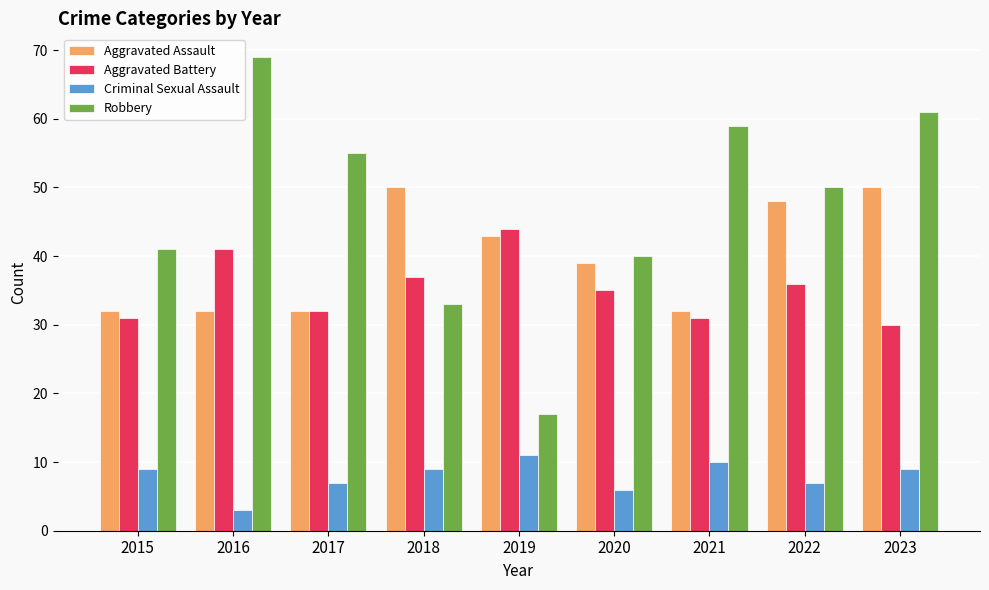

What is the sum of the Robbery values at 2021 and 2018?

92